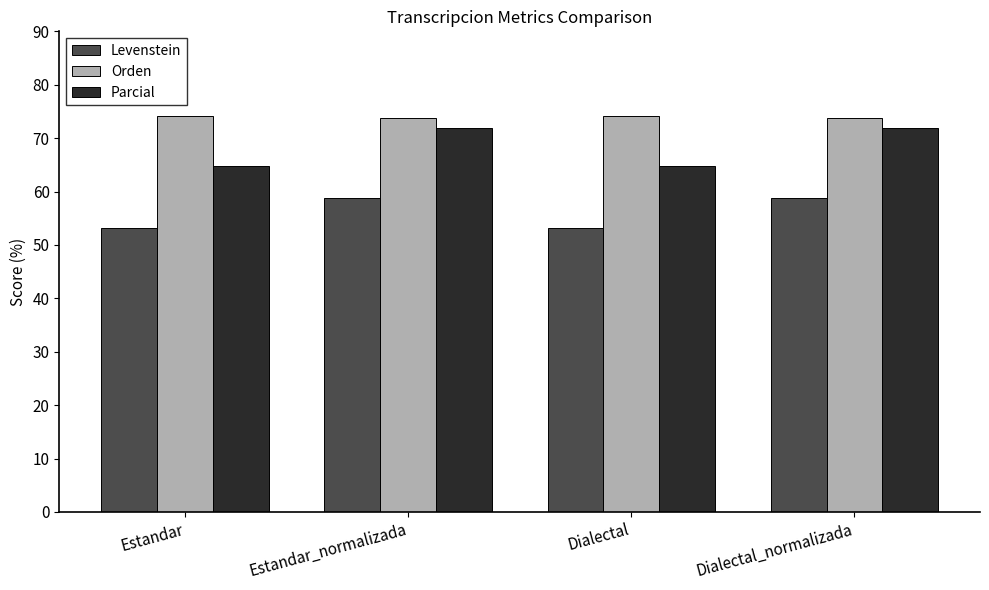

Rank the series by their average value, from highest to lowest.

Orden, Parcial, Levenstein